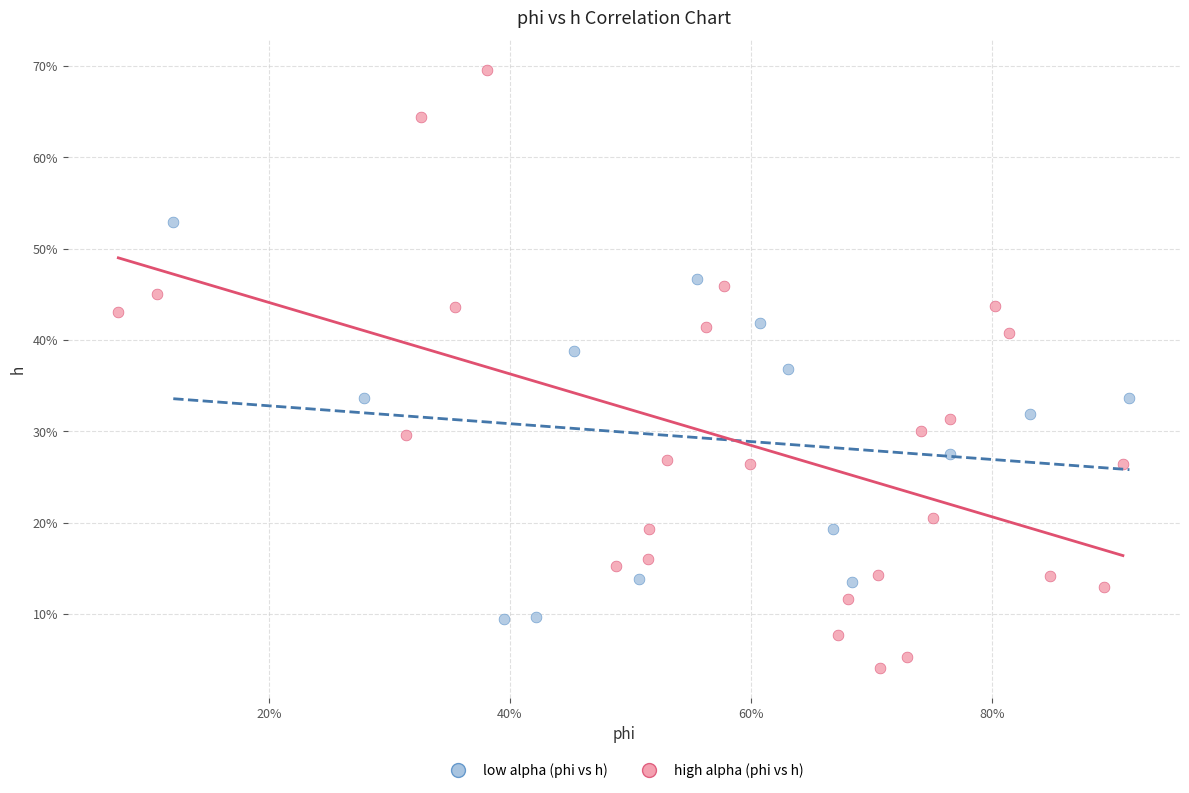

Which series reaches the maximum Y coordinate?

high alpha (phi vs h)